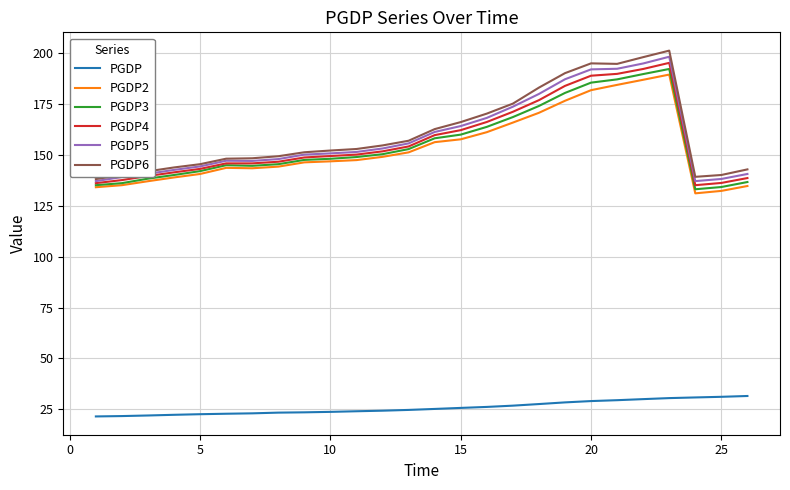

What is the average value of the PGDP5 series?

158.9